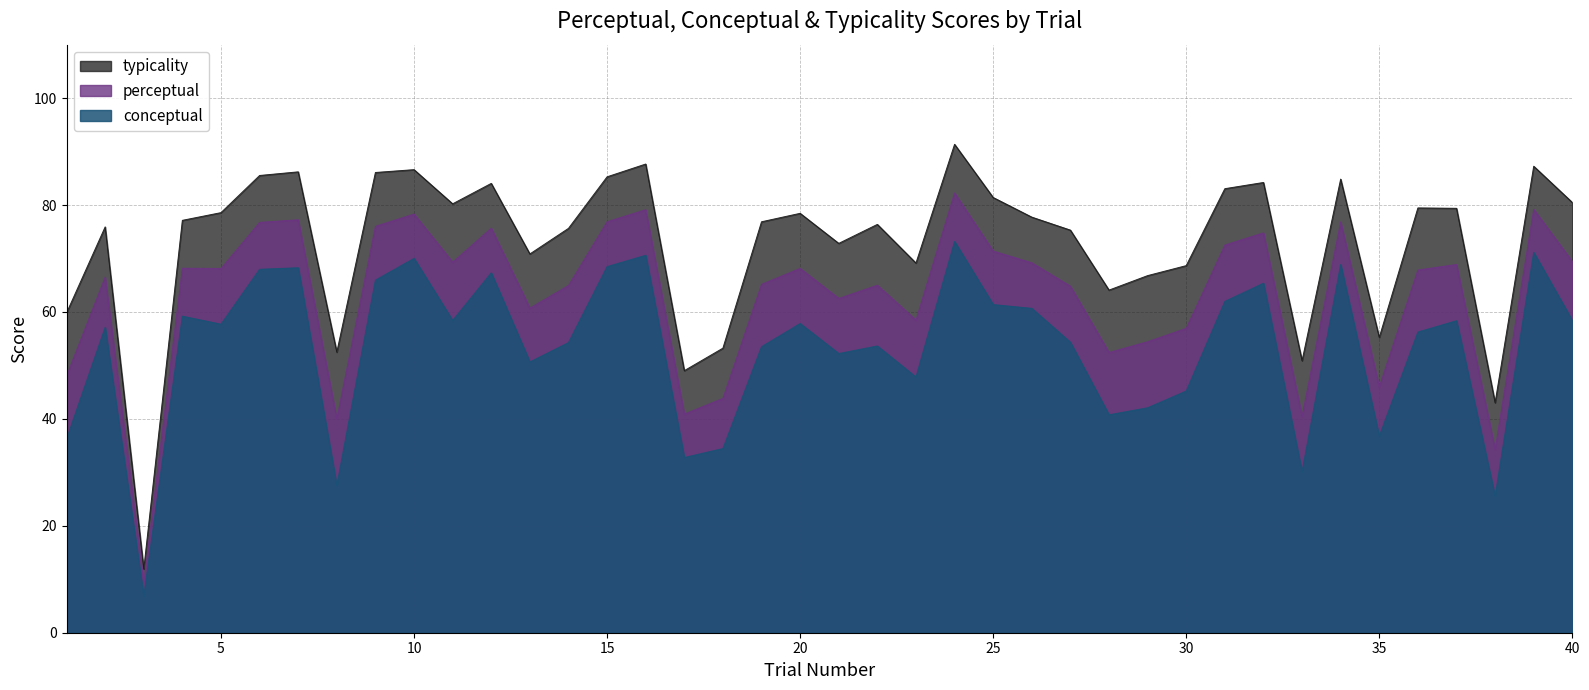

True or false: typicality and conceptual cross at least once.

False